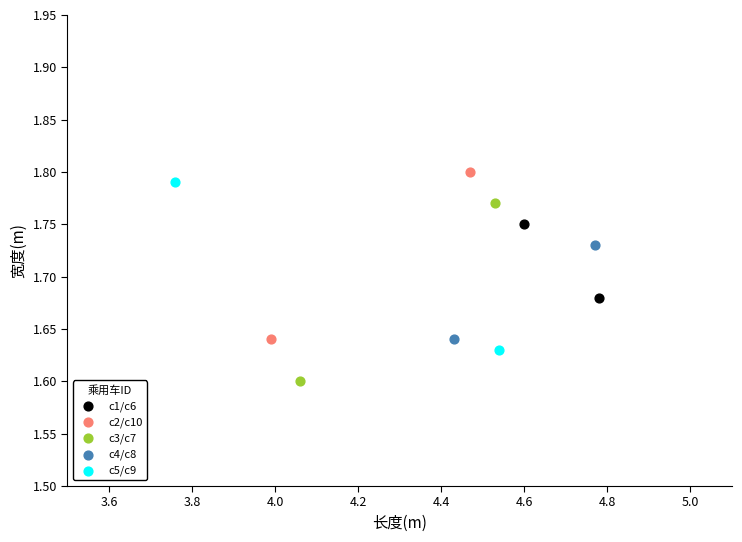

What are all the series names shown in the legend?

c1/c6, c2/c10, c3/c7, c4/c8, c5/c9